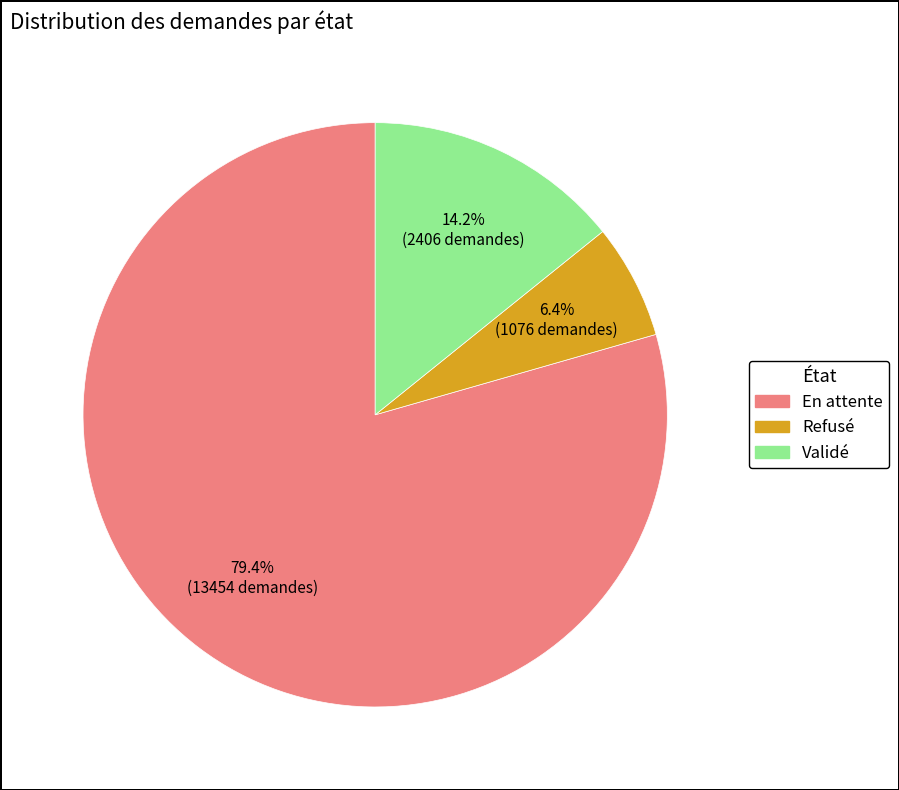

Combined, what portion of the pie is Validé and En attente?

93.6%